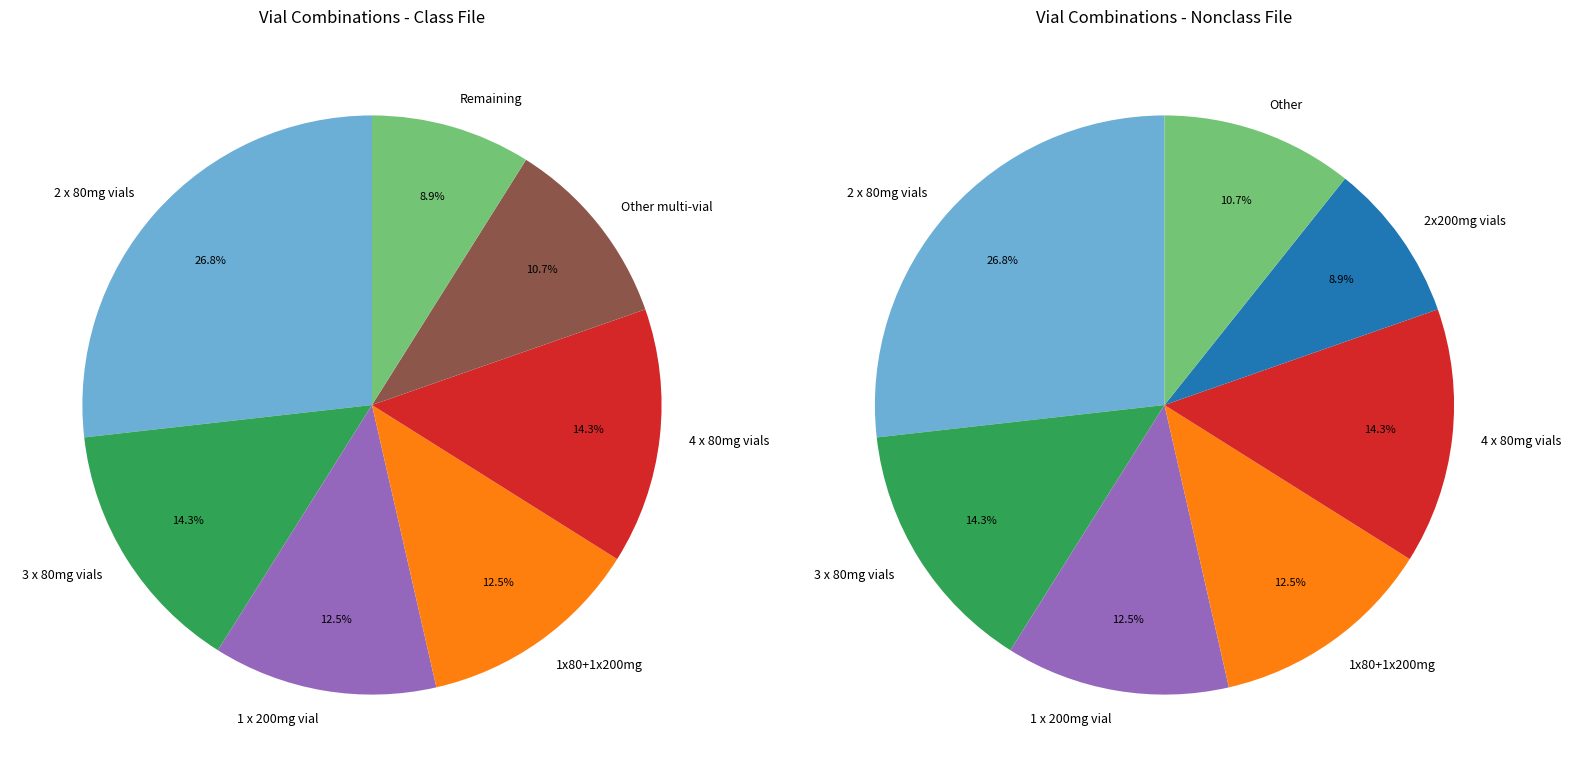

True or false: 1+1 vial(s) (80+200) accounts for 10% of the total.

False